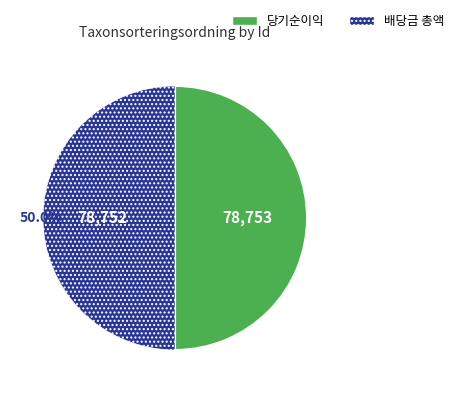

Count the number of slices in the pie.

2